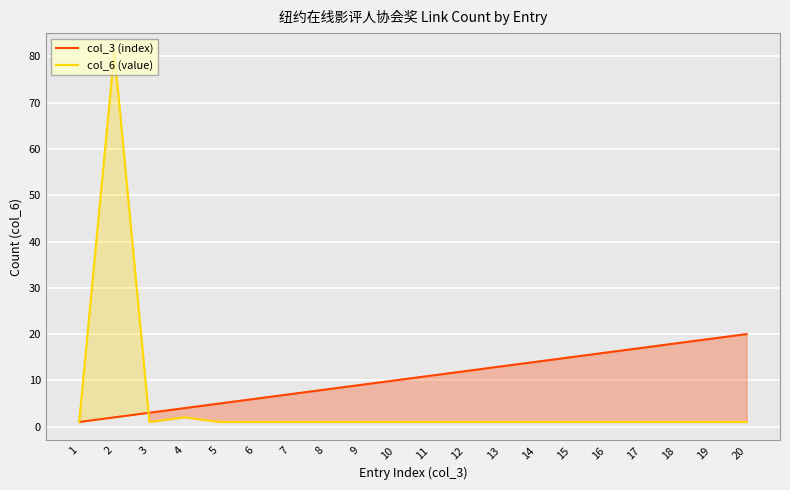

Reading left to right, transcribe all the data shown in this chart.

col_3 (index): 1	2	3	4	5	6	7	8	9	10	11	12	13	14	15	16	17	18	19	20
col_6 (value): 1	81	1	2	1	1	1	1	1	1	1	1	1	1	1	1	1	1	1	1